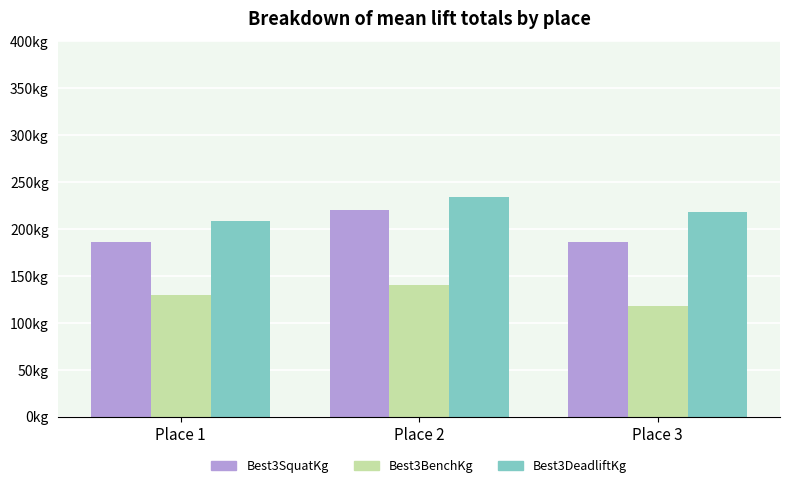

At which label does Best3DeadliftKg reach its minimum?

Place 1